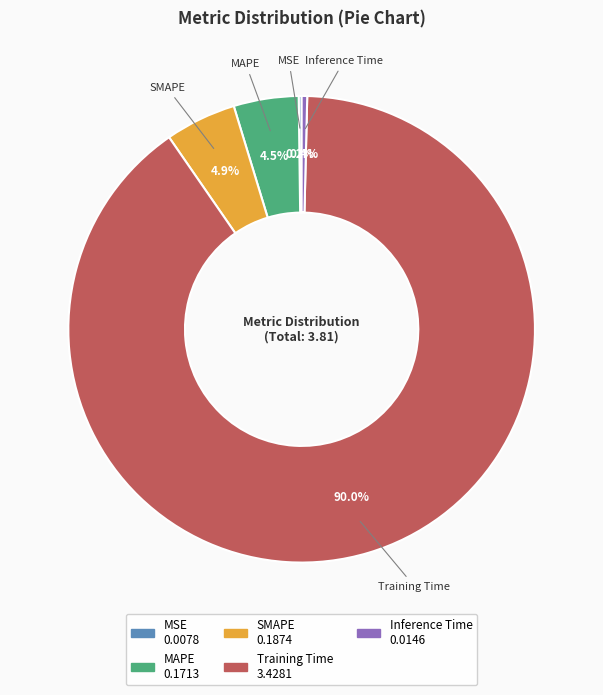

Between SMAPE and Training Time, which is larger?

Training Time